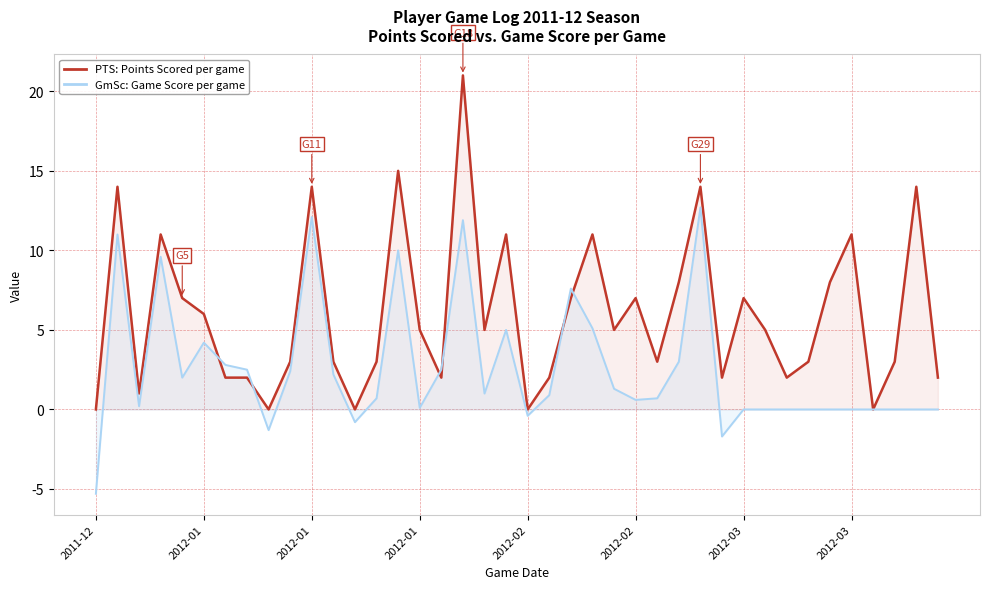

What is the approximate value of GmSc (Game Score) at 8?

-1.3